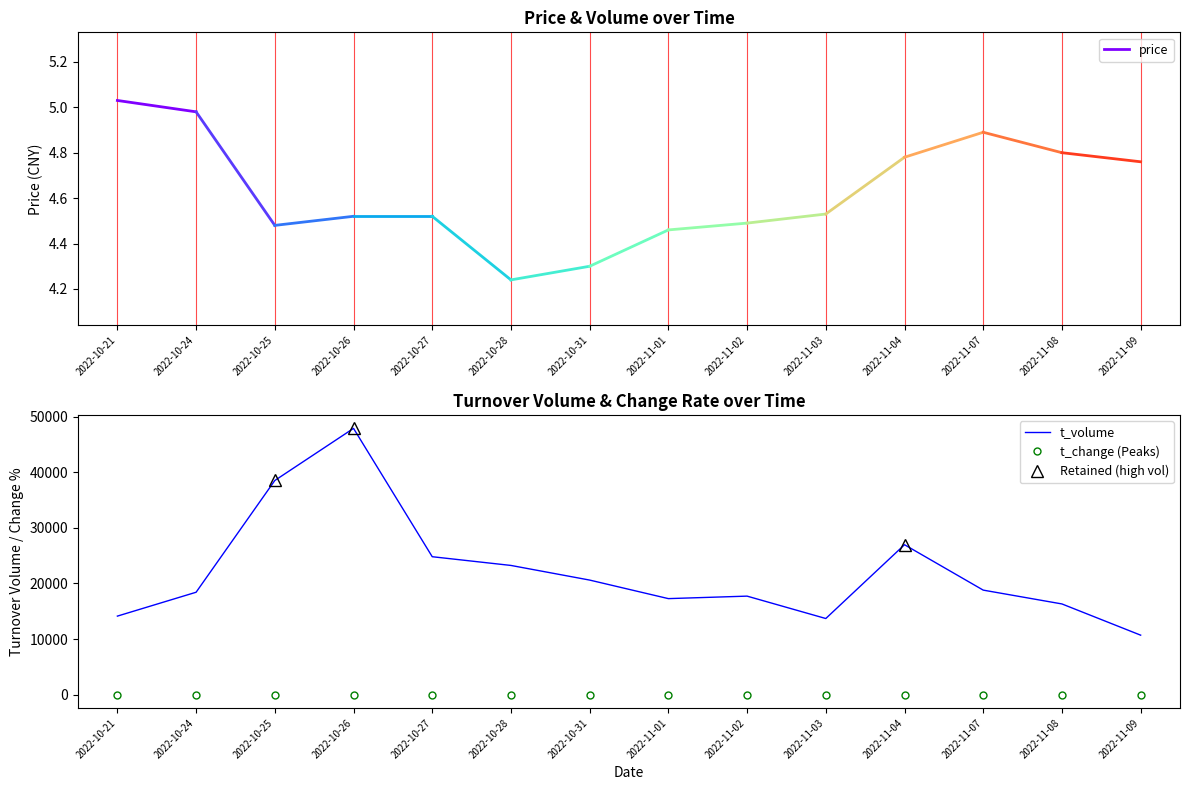

True or false: t_volume and t_change (Peaks) cross at least once.

False